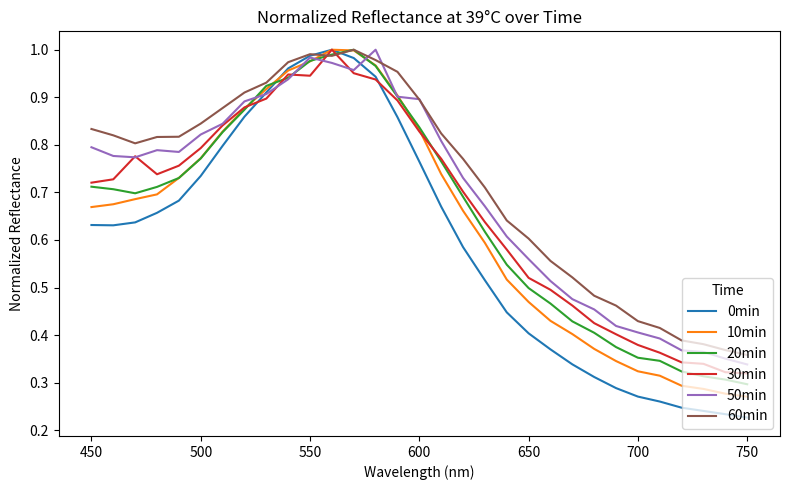

True or false: 30min and 20min cross at least once.

True